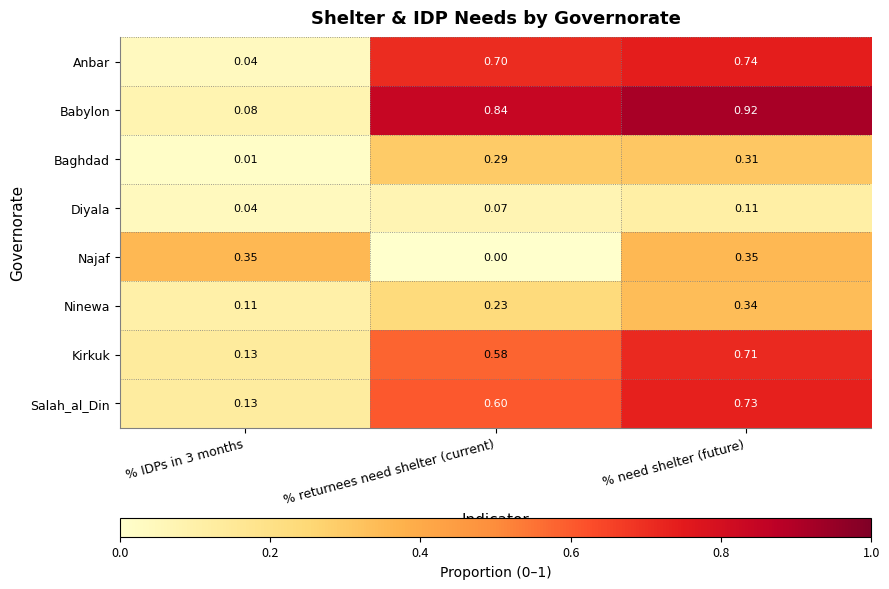

At % need shelter (future), list the series in order from smallest to largest.

Diyala, Baghdad, Ninewa, Najaf, Kirkuk, Salah_al_Din, Anbar, Babylon